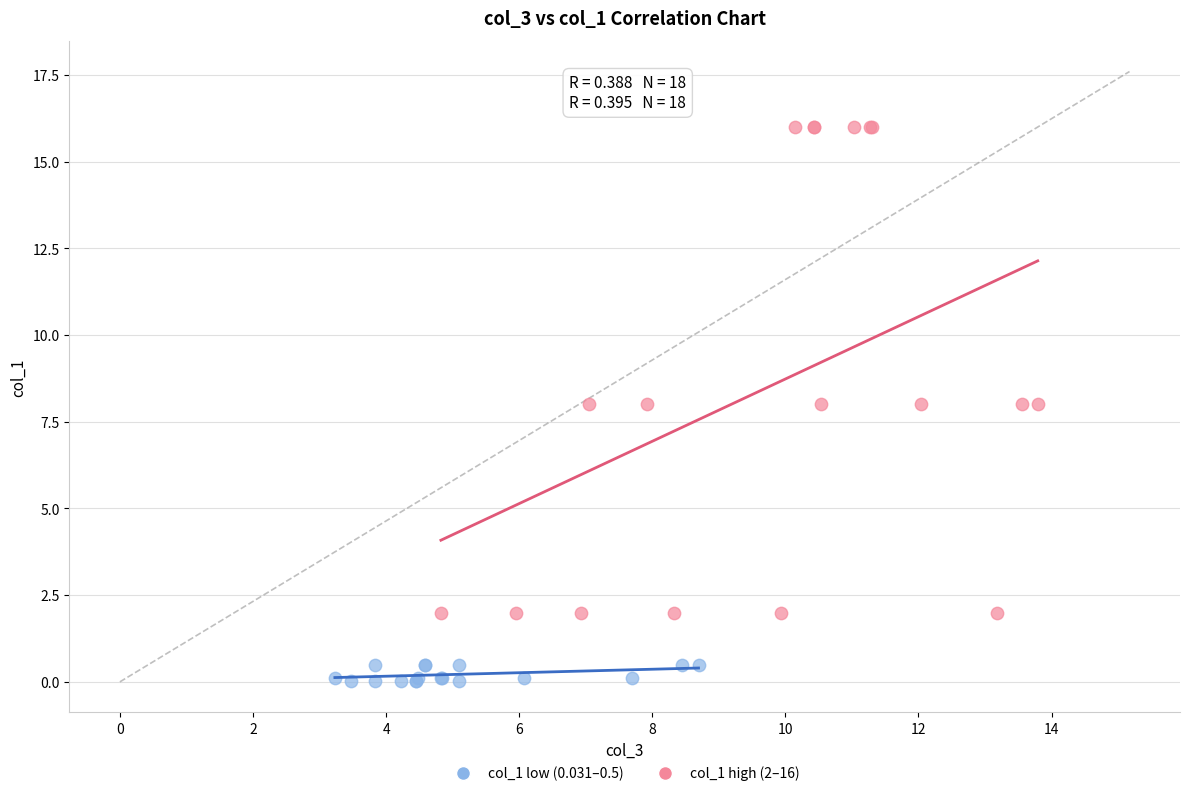

Which series has the widest spread of Y values?

col_1 high (2–16)